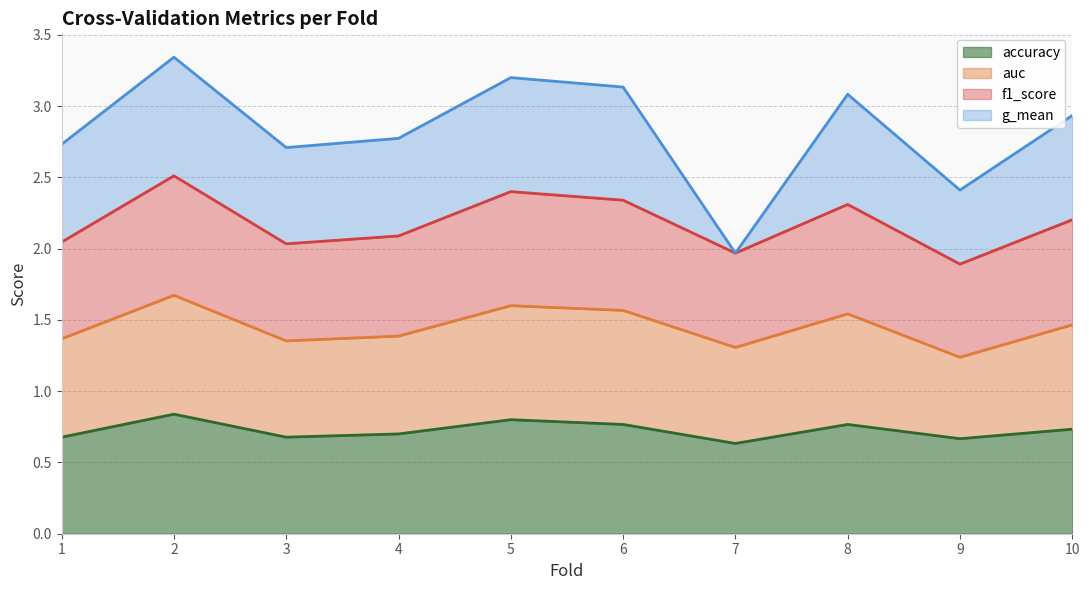

What is the total value across all series at 7?

2.0